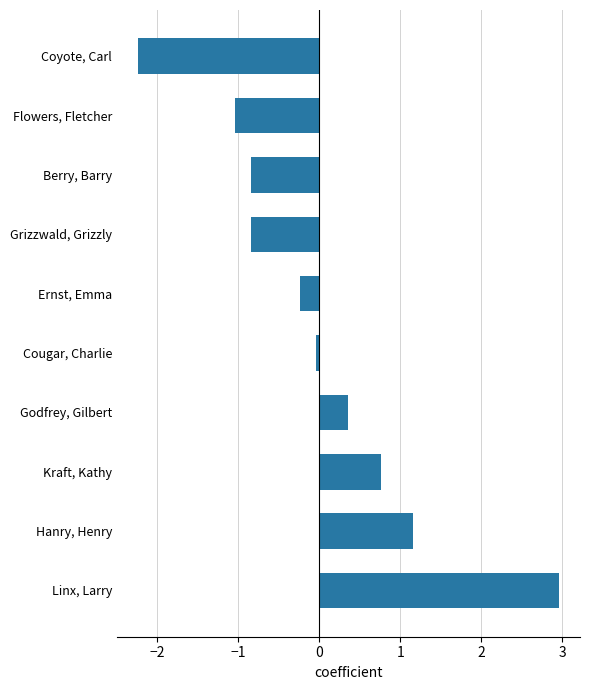

True or false: the data shows -1.8 at Flowers, Fletcher.

False